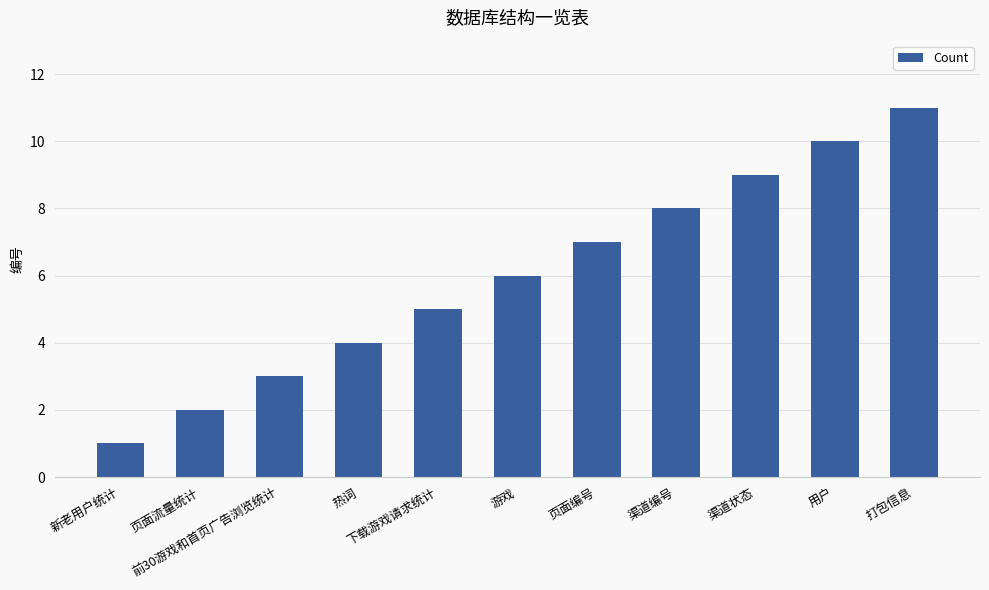

What is the greatest value displayed?

11